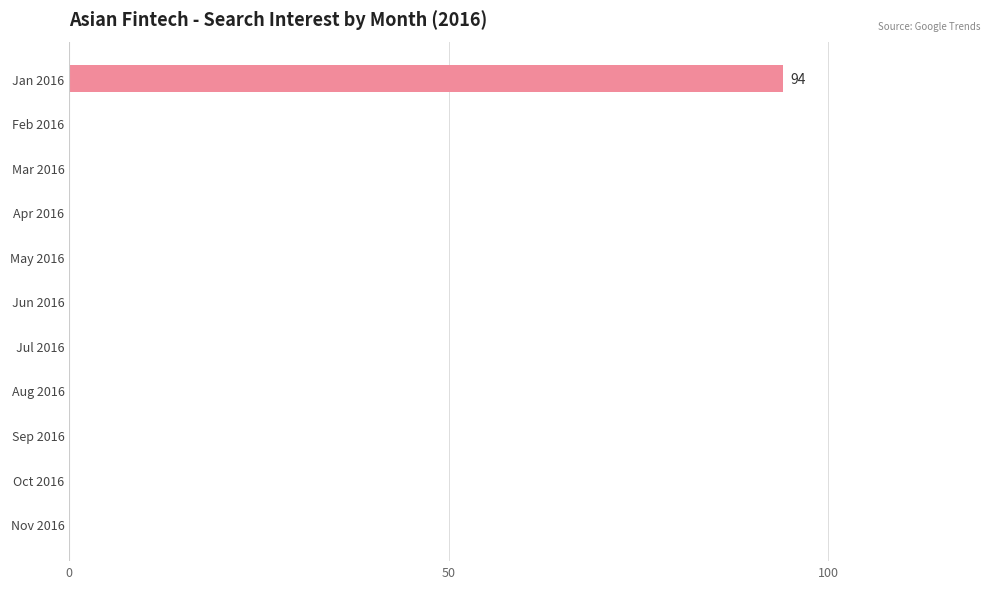

What is the maximum value shown in the chart?

94